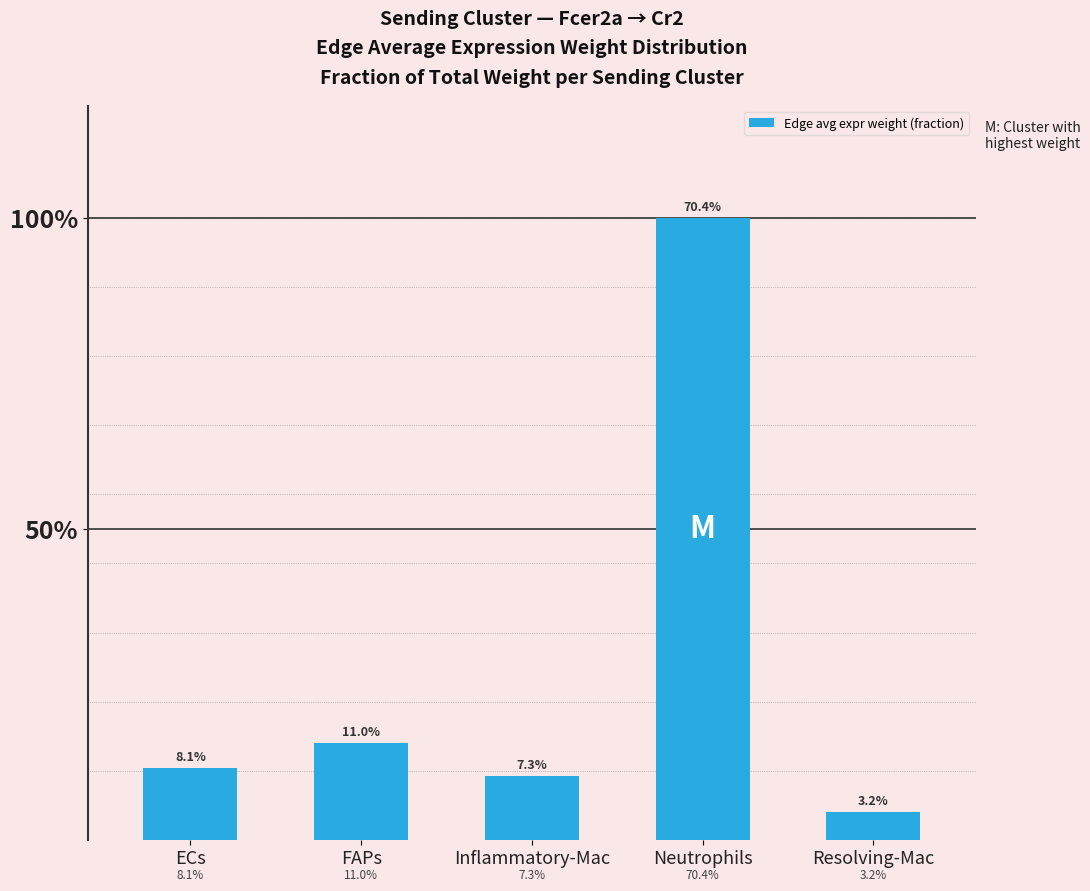

Does the chart contain any negative values?

No